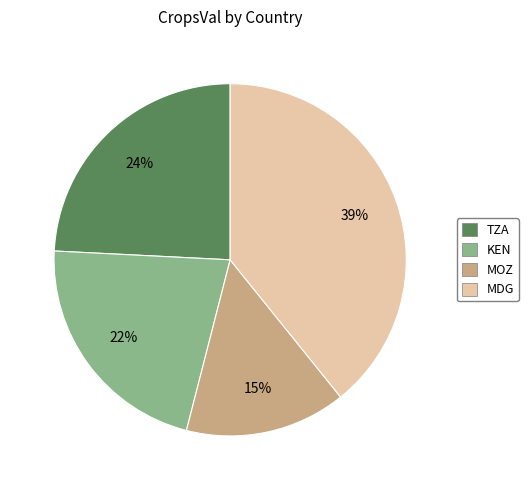

Is there a majority slice in this chart?

No